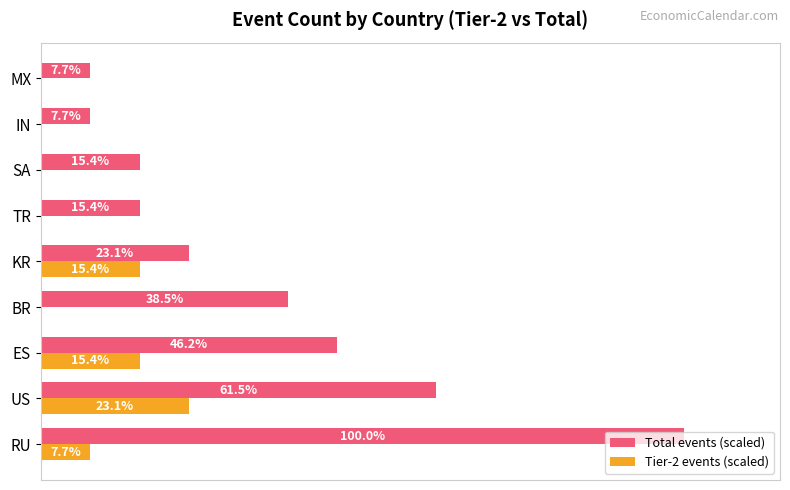

Which series changed the most between RU and TR?

Total events (scaled)